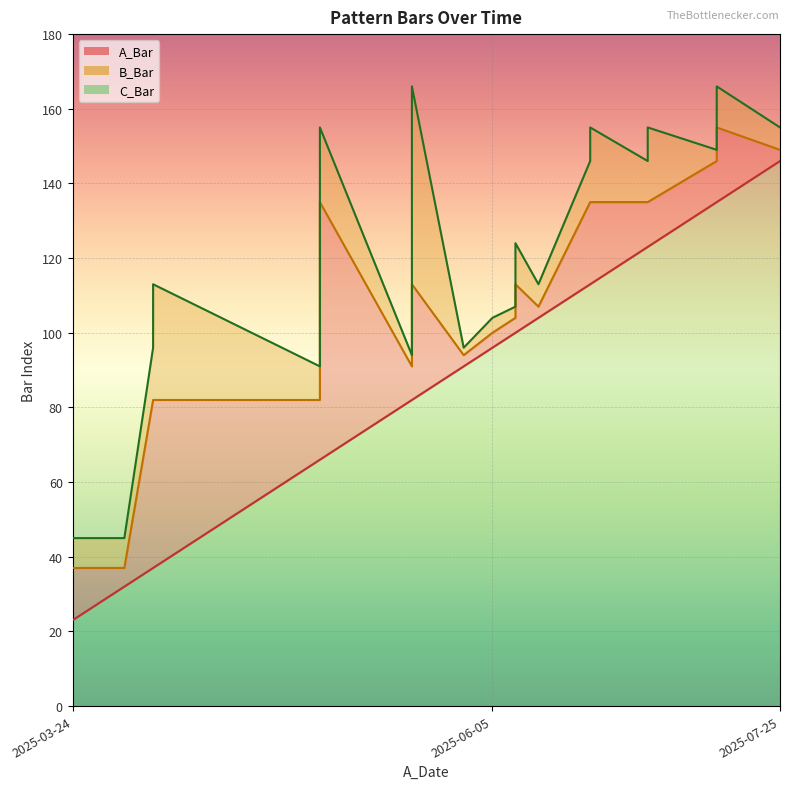

Which has a higher value, 2025-05-22 or 2025-05-22?

2025-05-22